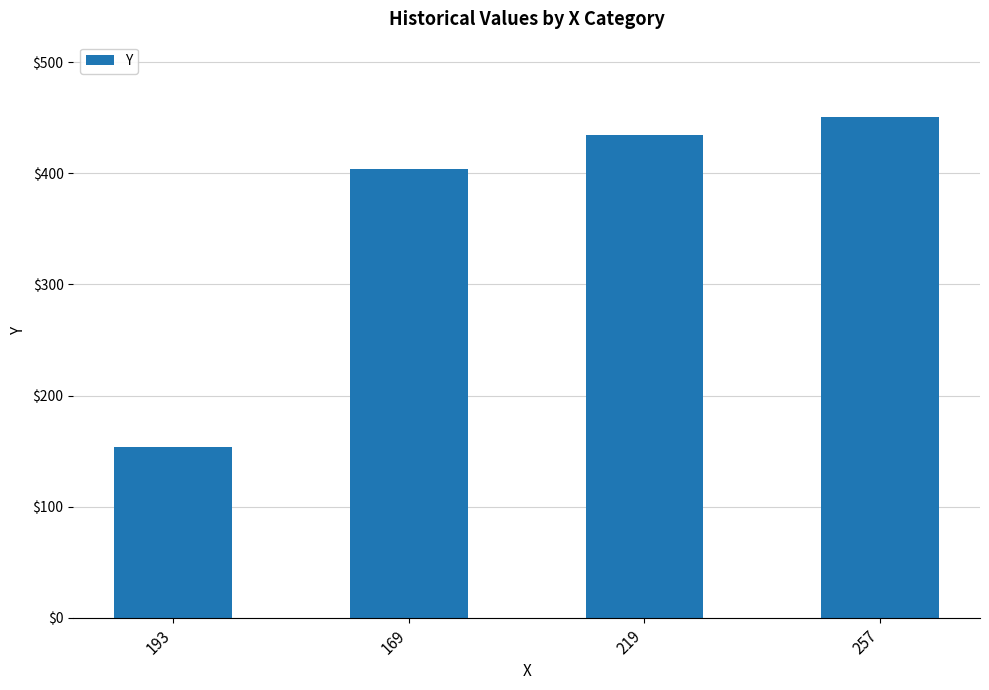

What is the sum of all values?

1444